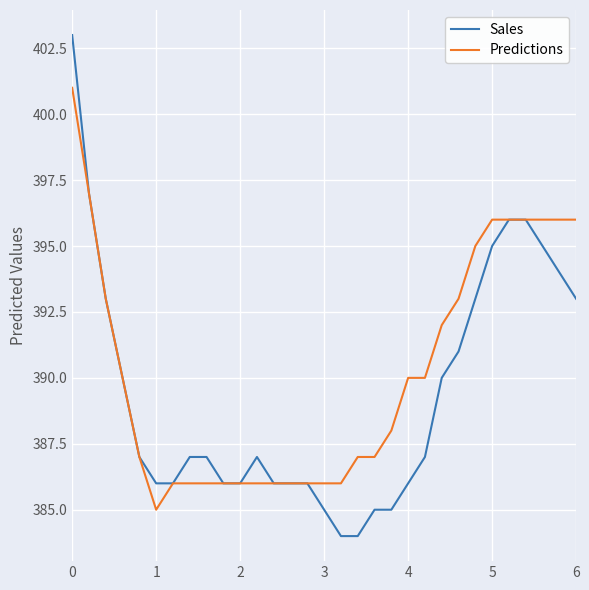

List the series in order of their peak value, lowest first.

Predictions, Sales